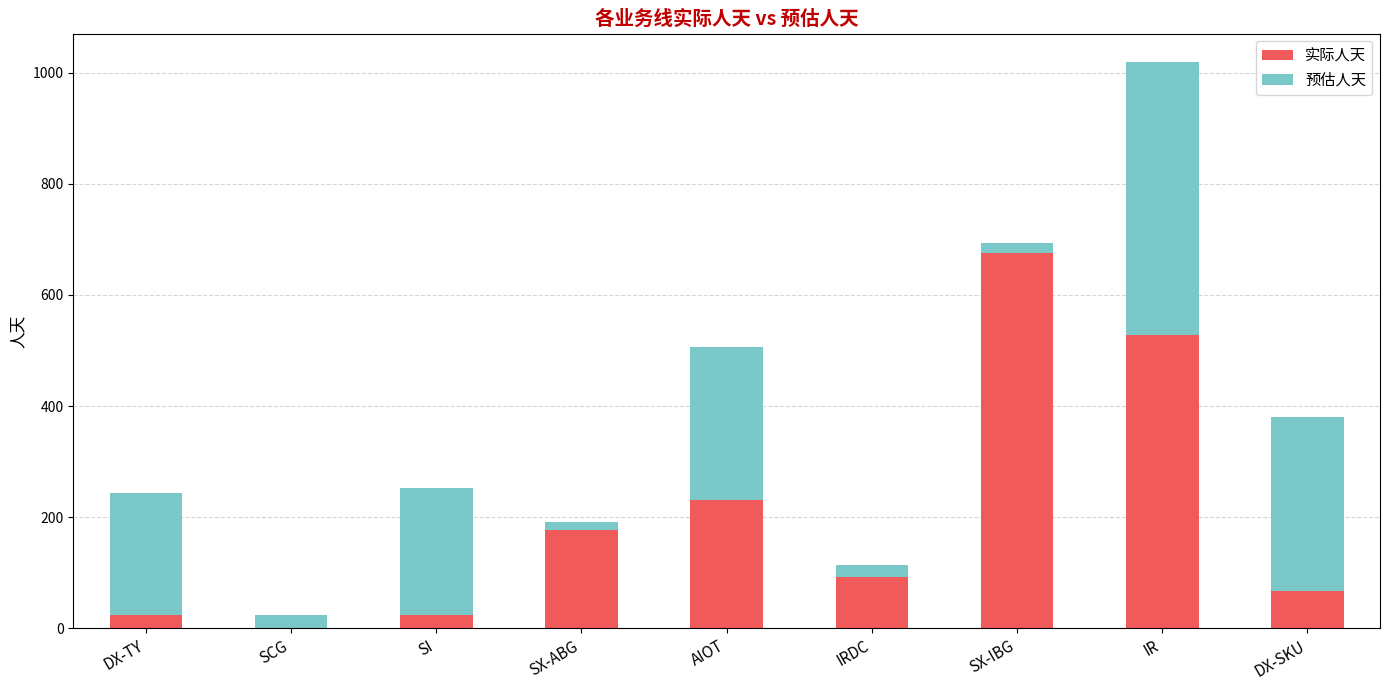

Count the number of categories in the chart.

9